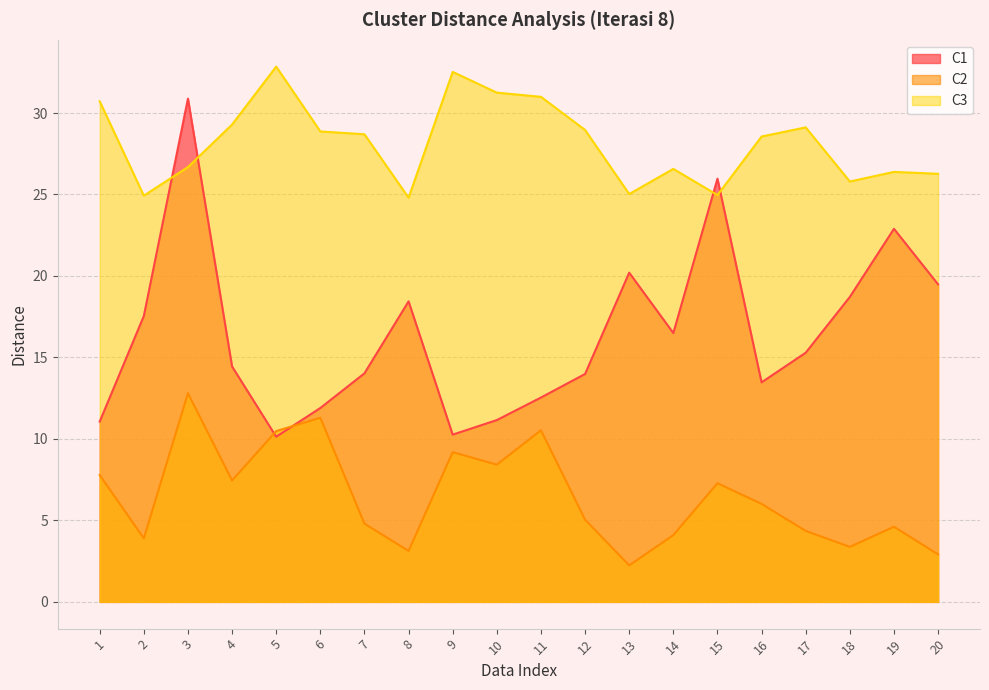

What are all the series names shown in the legend?

C1, C2, C3